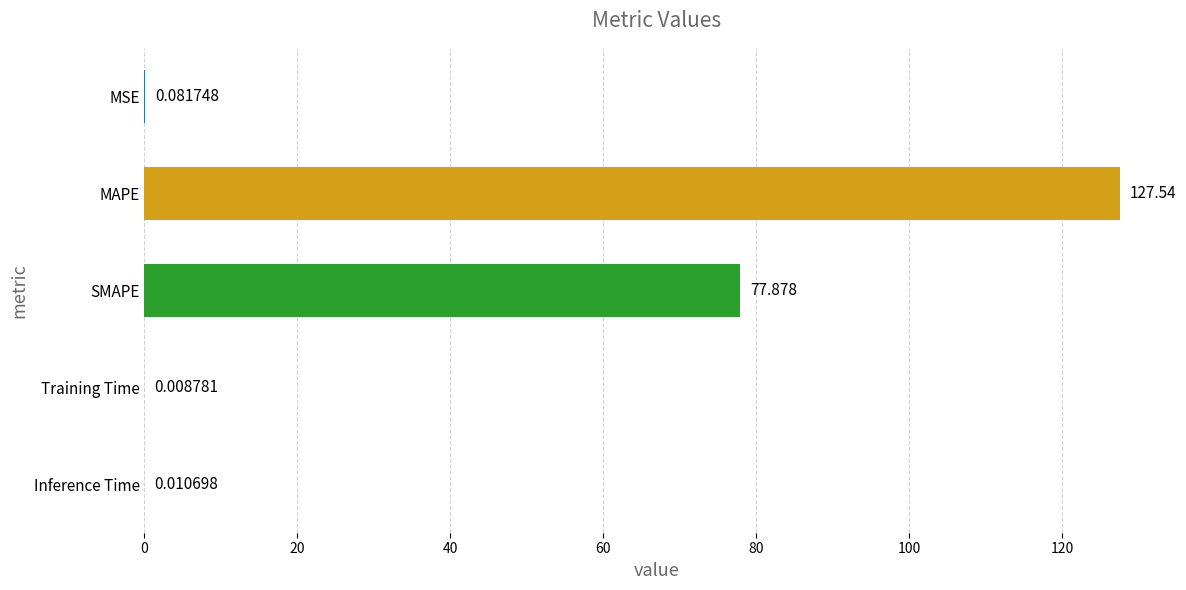

Does the chart contain stacked bars?

No